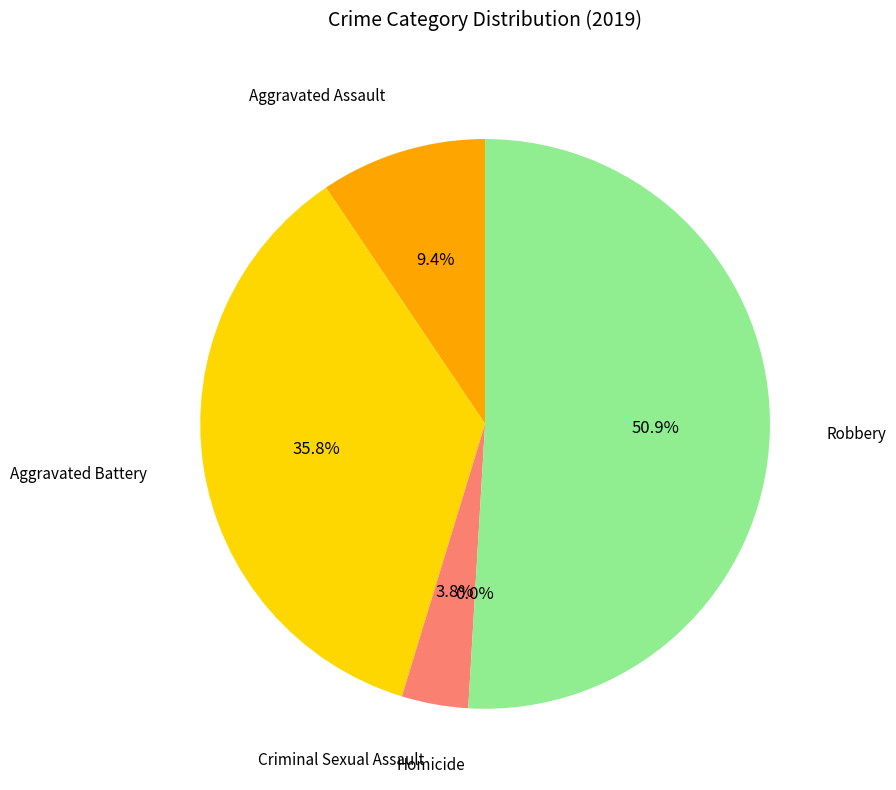

Is it true that Aggravated Battery is 36% of the pie?

True